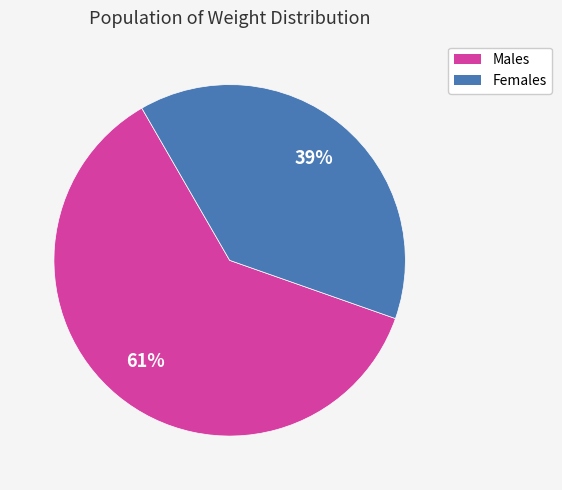

Does any single category account for the majority?

Yes